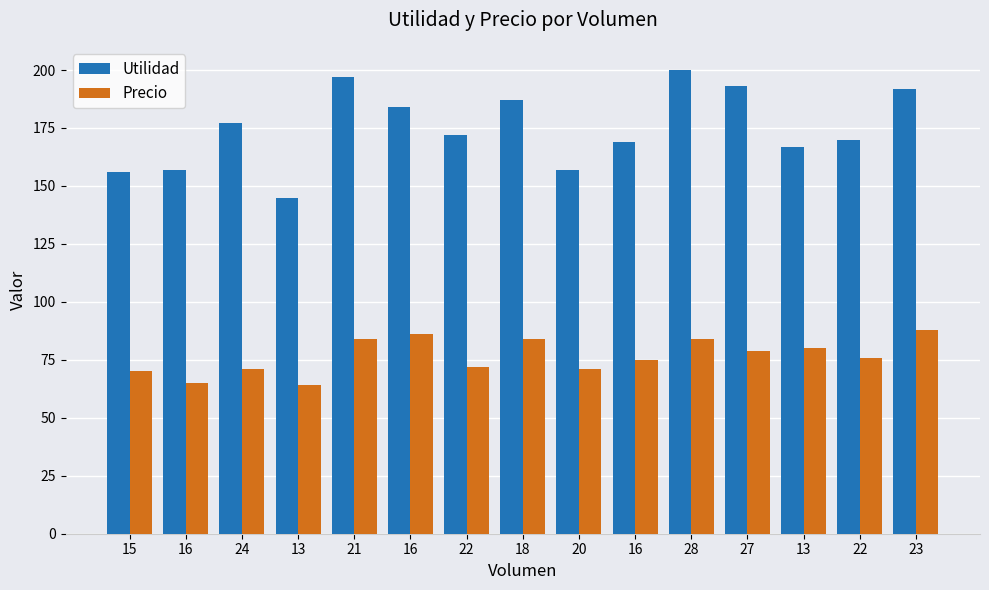

What is the total value across all series at 16?

222